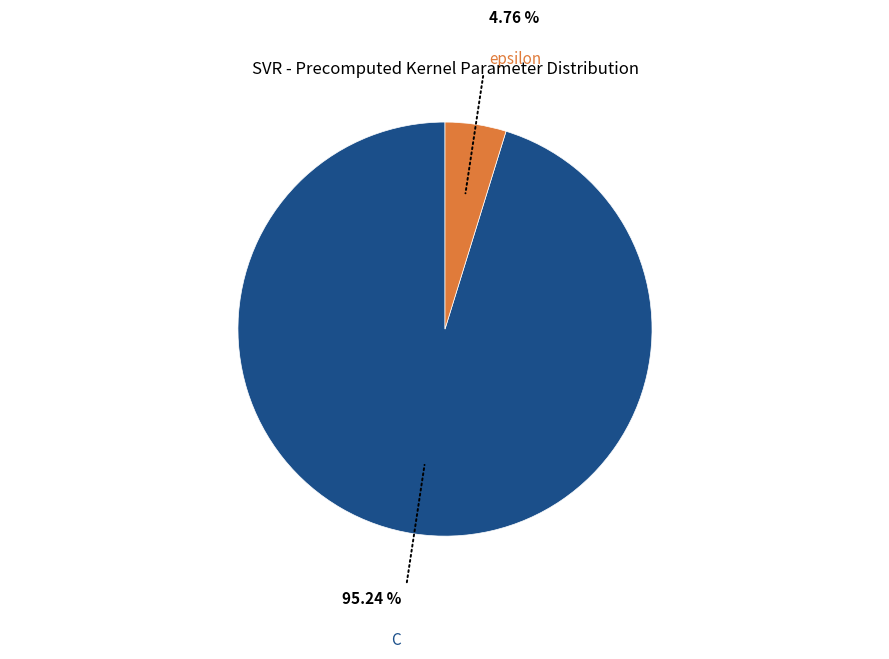

To the nearest percent, what is the combined percentage of C and epsilon?

100%